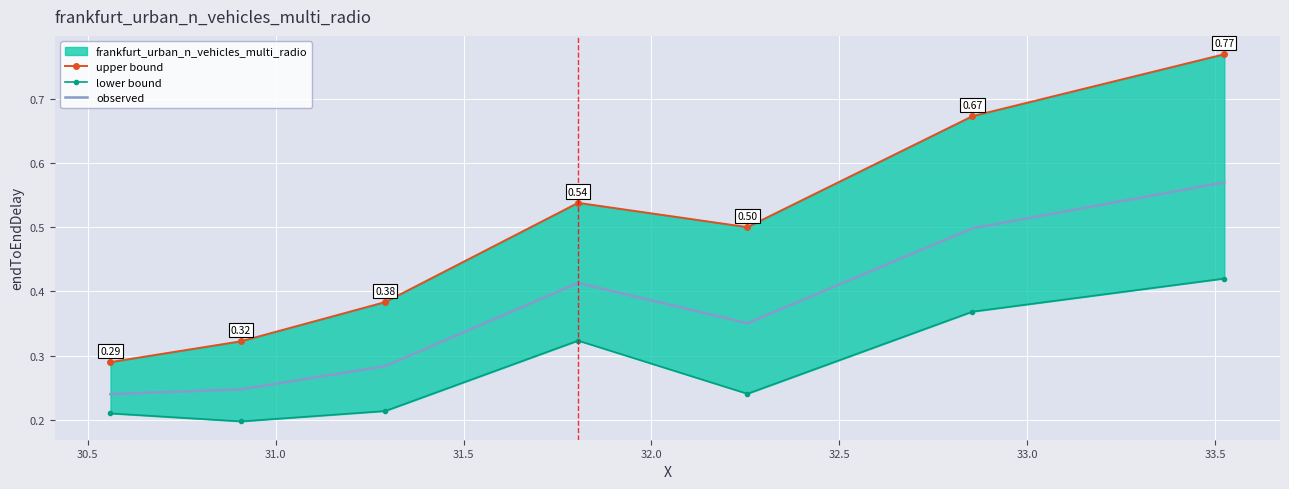

What is the average value of the lower bound series?

0.3